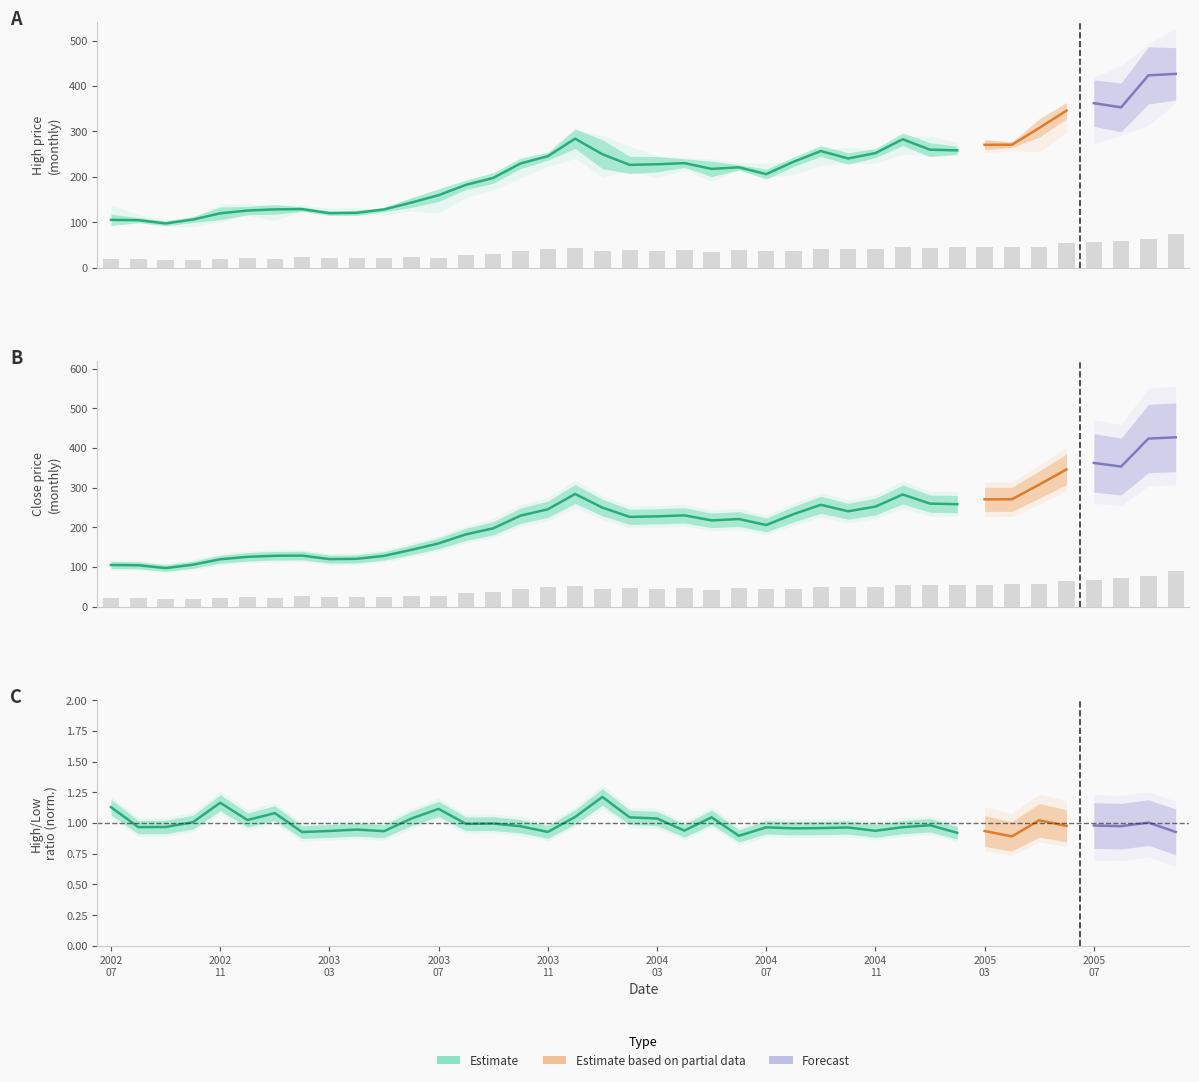

How many bars are there in total?

80